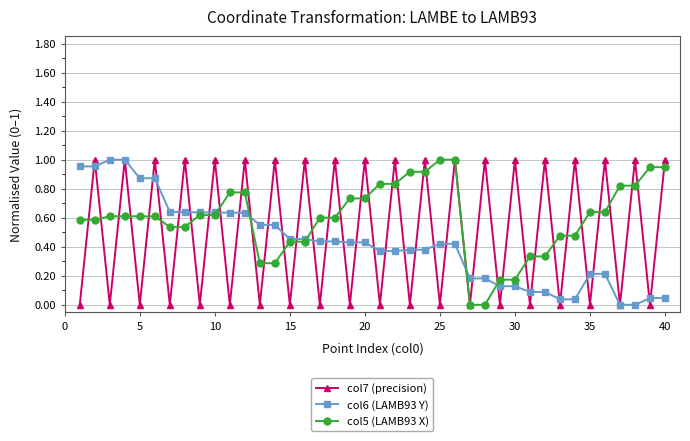

Count the col7 (precision) values in the range 0 to 1.

40